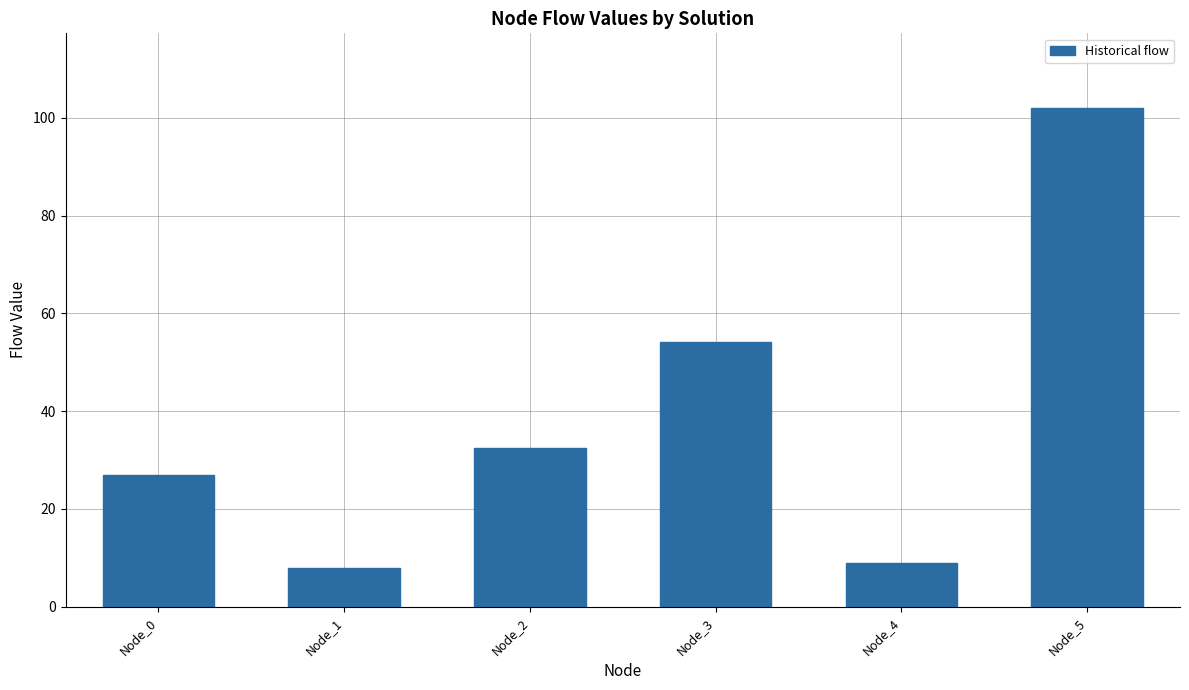

Rank the categories by value from lowest to highest.

Node_1, Node_4, Node_0, Node_2, Node_3, Node_5